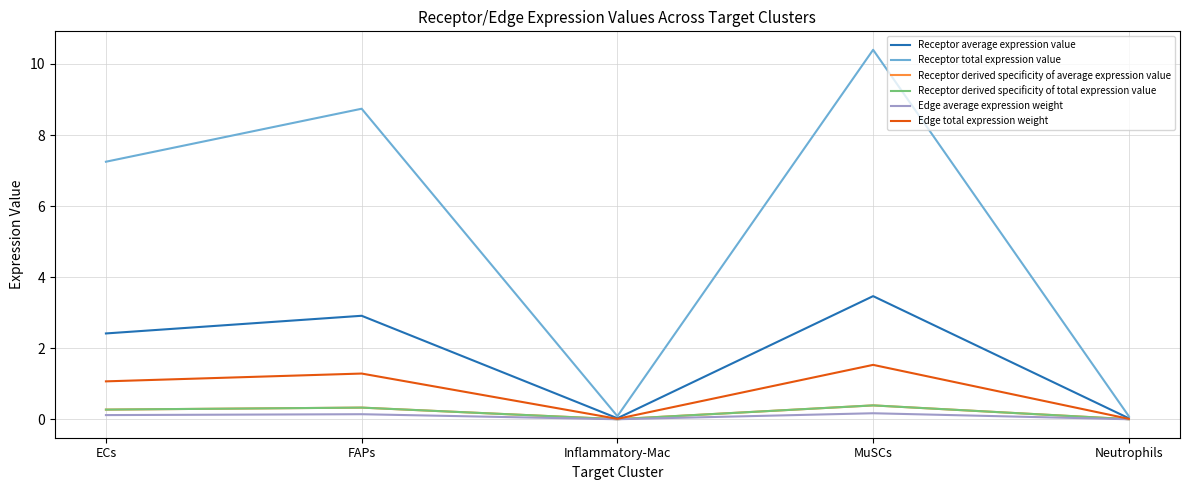

Where is Receptor derived specificity of total expression value nearest to the value 0?

Neutrophils